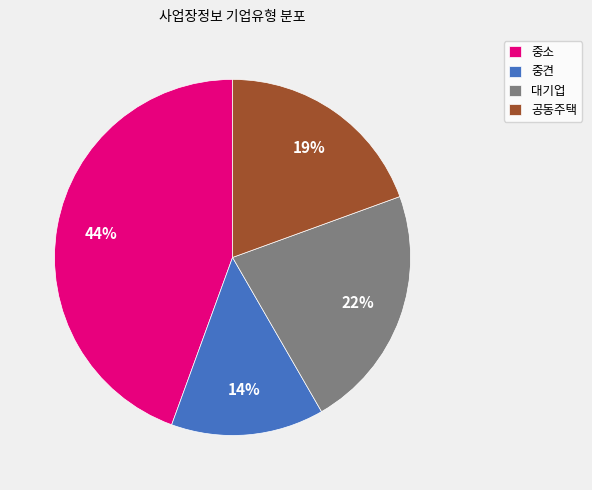

True or false: 중소 accounts for 56% of the total.

False